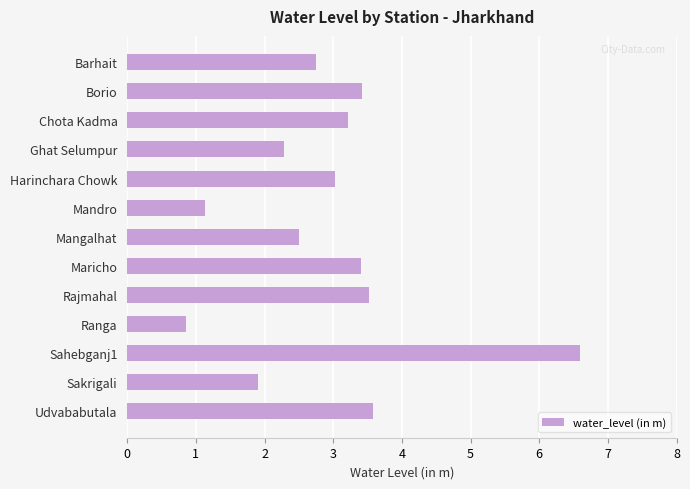

At which category does the chart reach its peak across all series?

Sahebganj1